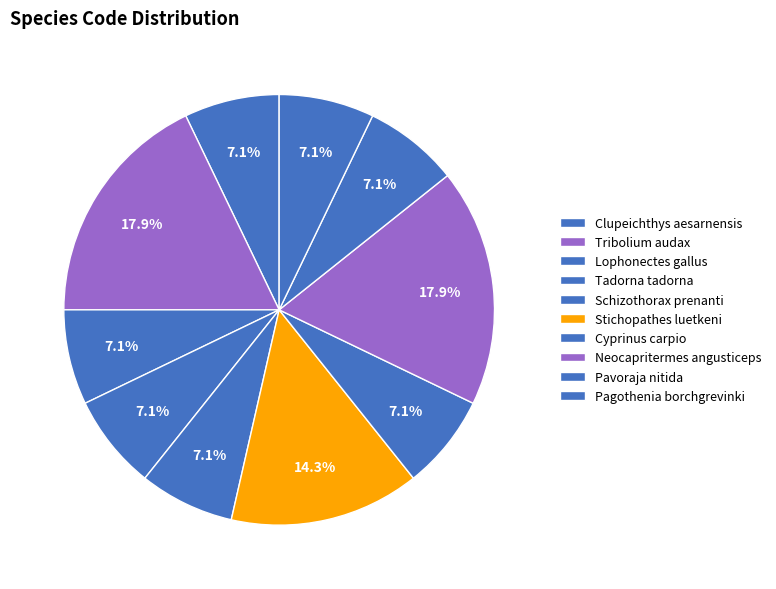

Count the number of slices in the pie.

10